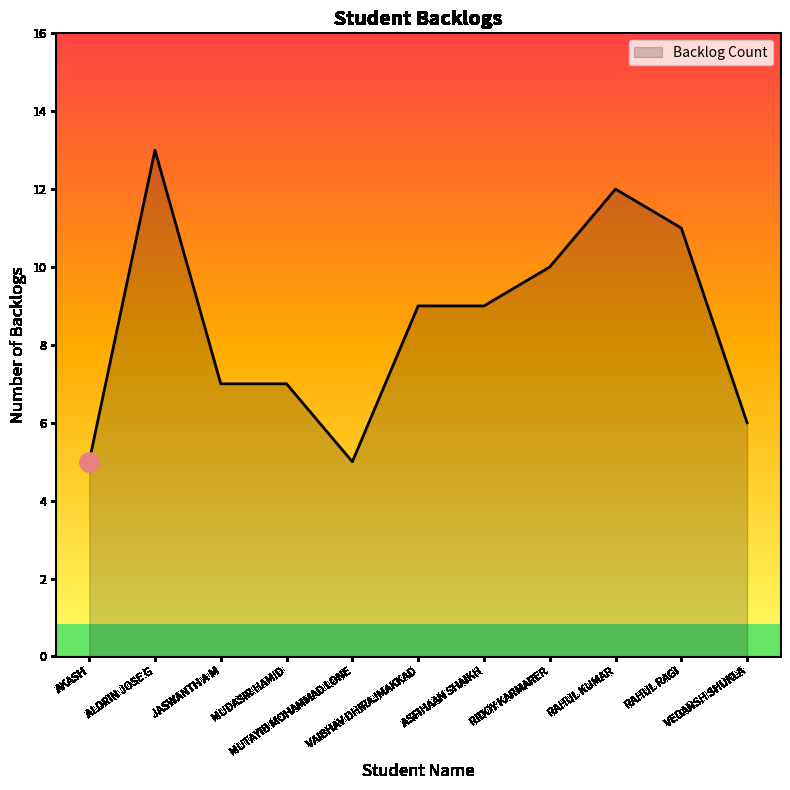

What is the greatest value displayed?

13